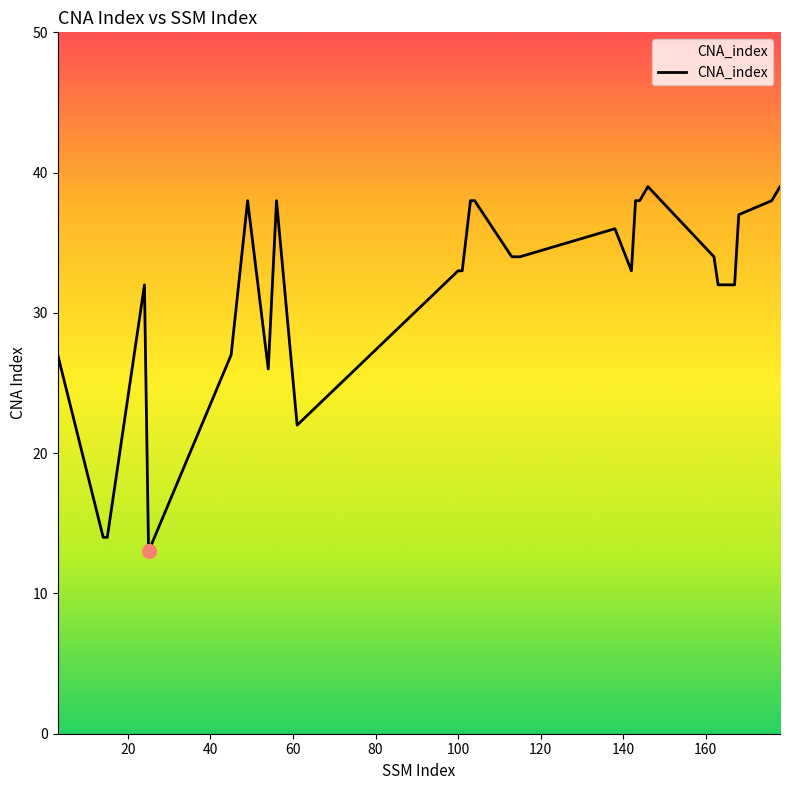

What is the difference between the maximum and minimum values?

26